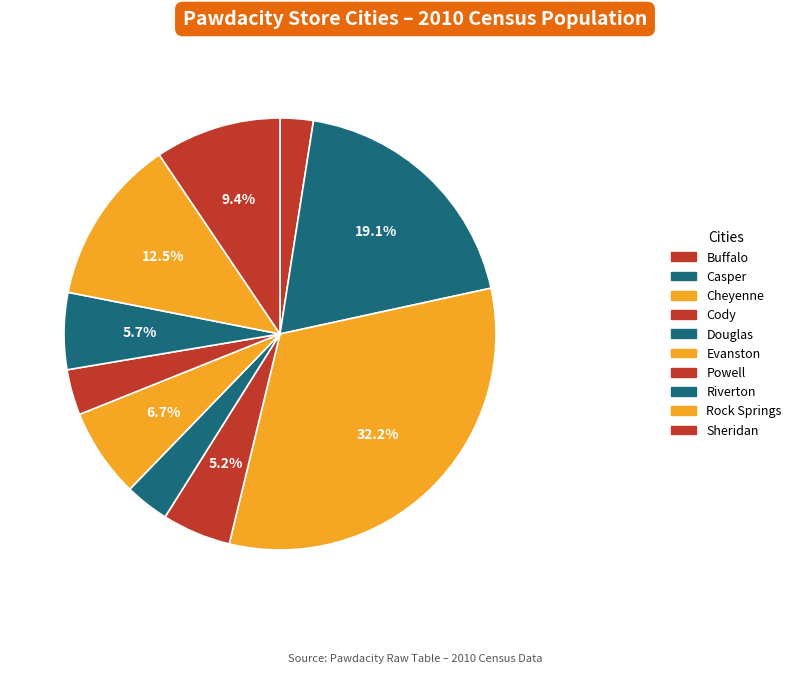

The Cheyenne slice represents 32% of the pie. True or false?

True